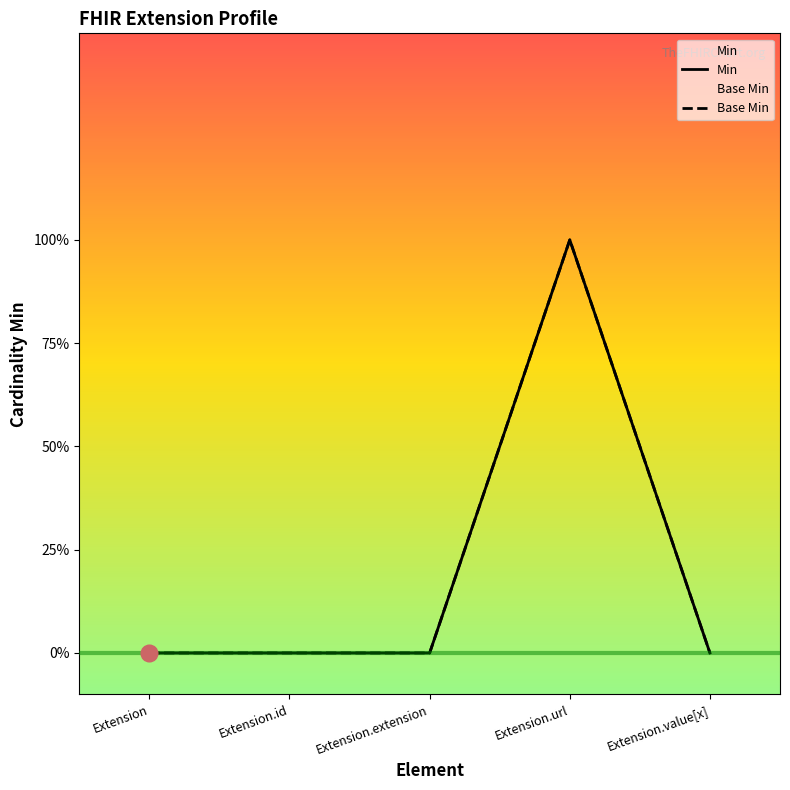

Reading left to right, extract all data points from this chart.

Min: Extension=0	Extension.id=0	Extension.extension=0	Extension.url=1	Extension.value[x]=0
Base Min: Extension=0	Extension.id=0	Extension.extension=0	Extension.url=1	Extension.value[x]=0